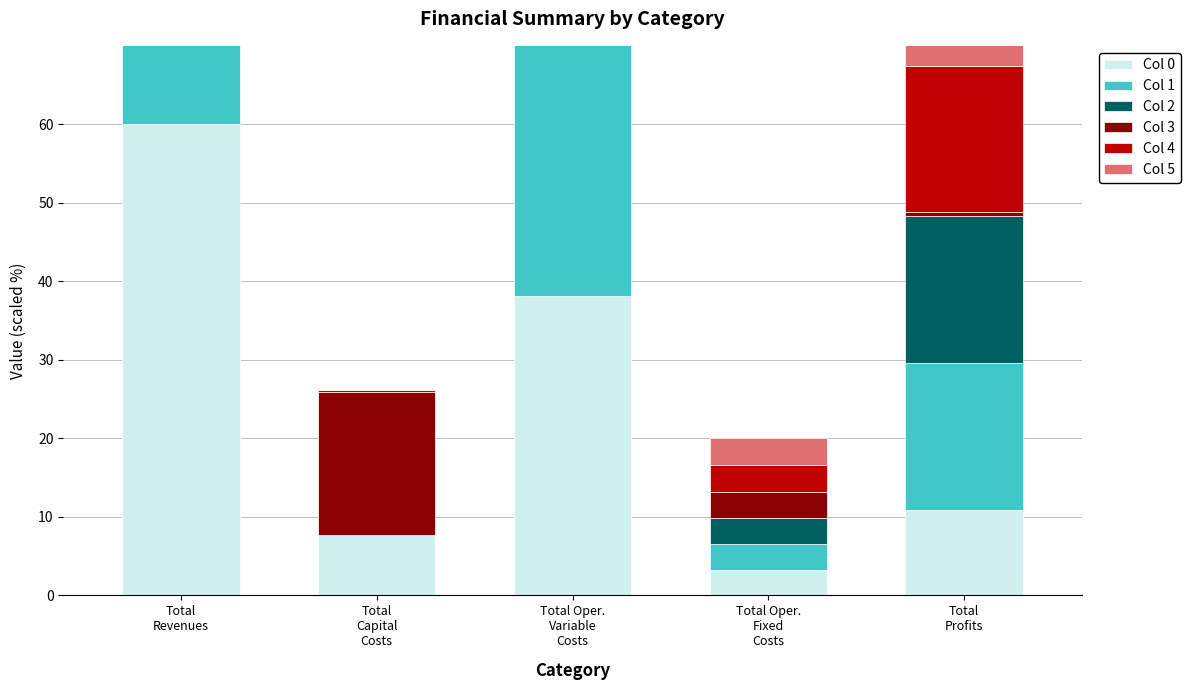

List the labels in order of Col 3 value, largest first.

Total
Revenues, Total Oper.
Variable
Costs, Total
Capital
Costs, Total Oper.
Fixed
Costs, Total
Profits